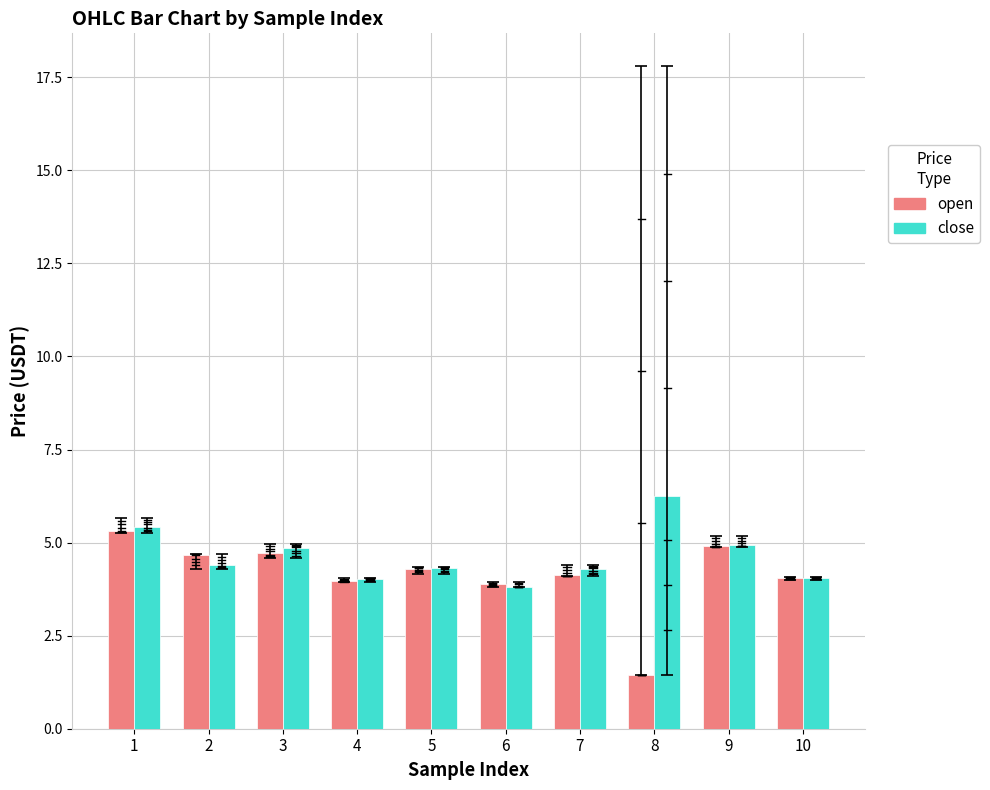

Which series has the widest spread of values?

open